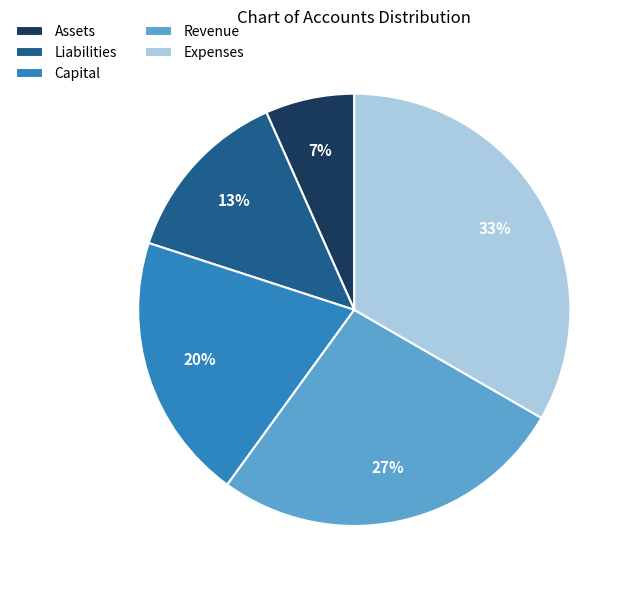

To the nearest percent, what is the average slice percentage?

20%